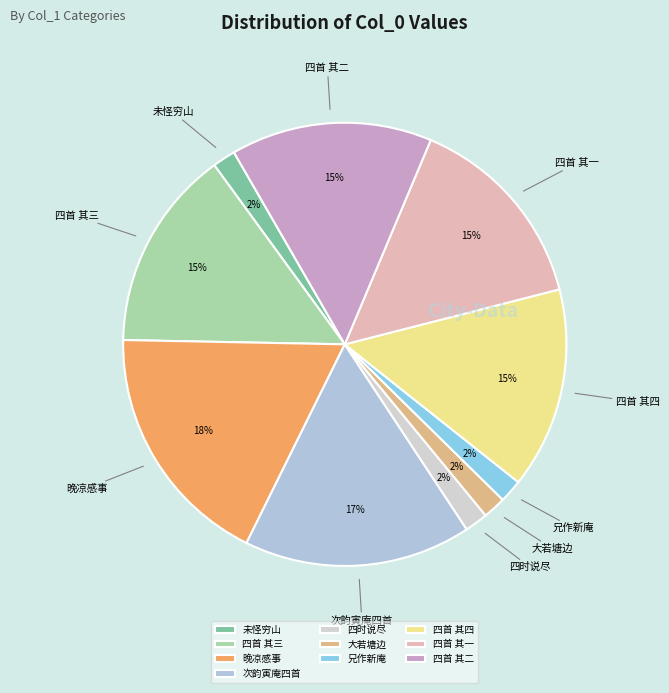

To the nearest percent, what is the difference between the largest and smallest slice percentages?

16%